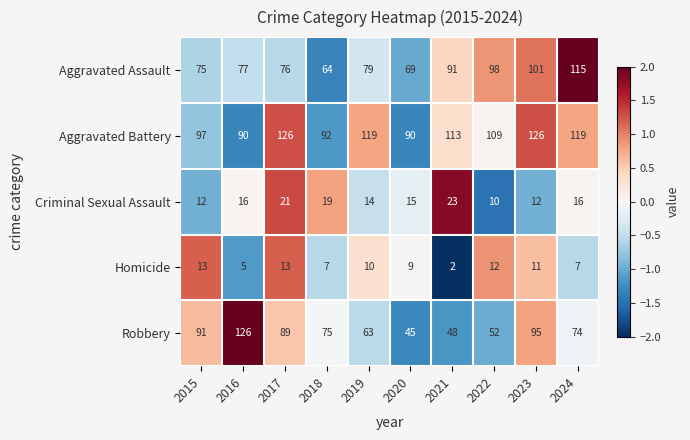

What is the difference between the highest and lowest values at 2015?

85